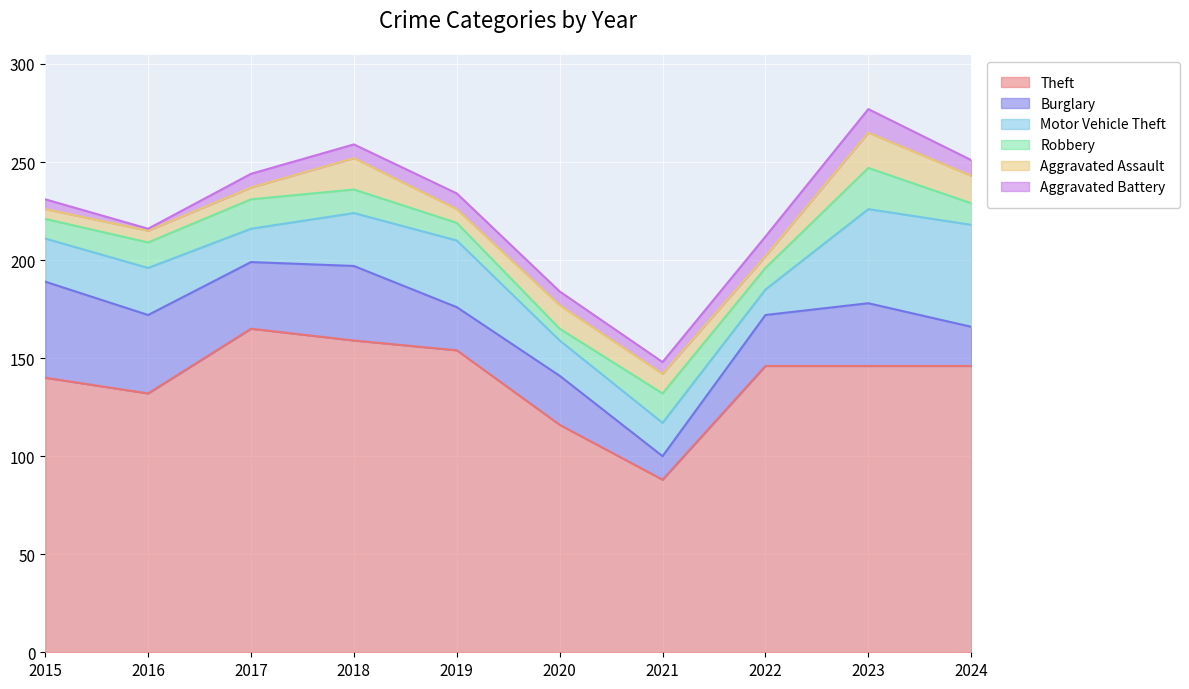

What is the total value across all series at 2015?

231